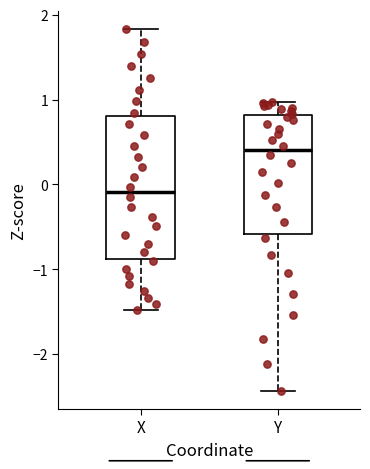

Reading left to right, transcribe this box plot: for each box, give where its median line is, the range the box spans, and where its two whiskers end, as read against the y-axis. The values are not printed on the chart, so give them approximately, as read against the axis.

X: median -0.1, box -0.9 to 0.8, whiskers -1.5 to 1.8
Y: median 0.4, box -0.6 to 0.8, whiskers -2.4 to 1.0